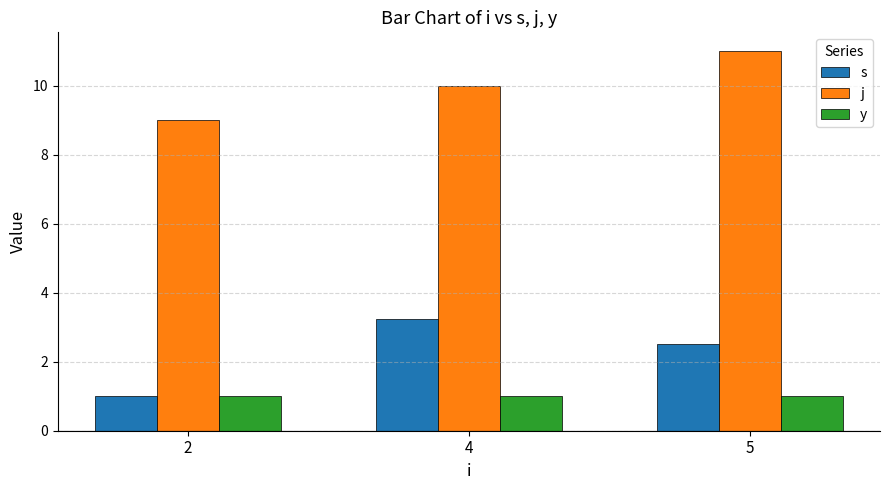

What are all the series names shown in the legend?

s, j, y